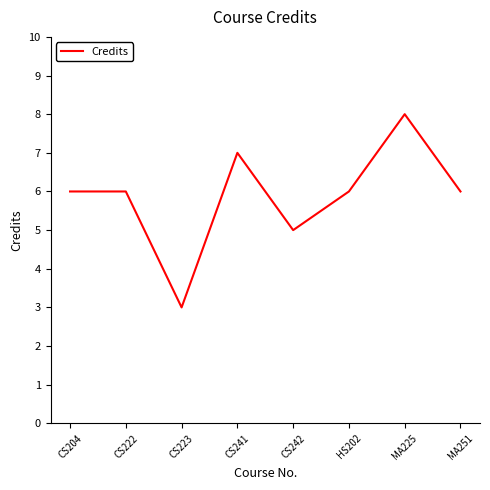

Reading right to left, list all the values displayed in this chart.

6	8	6	5	7	3	6	6